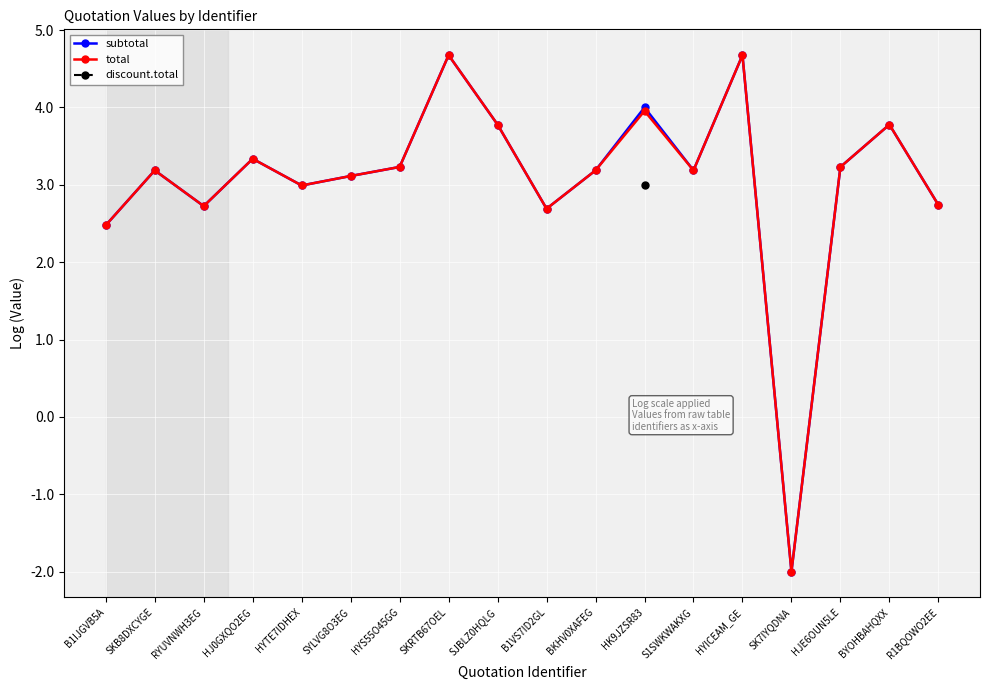

At which label is subtotal closest to 1?

B1IJGVB5A